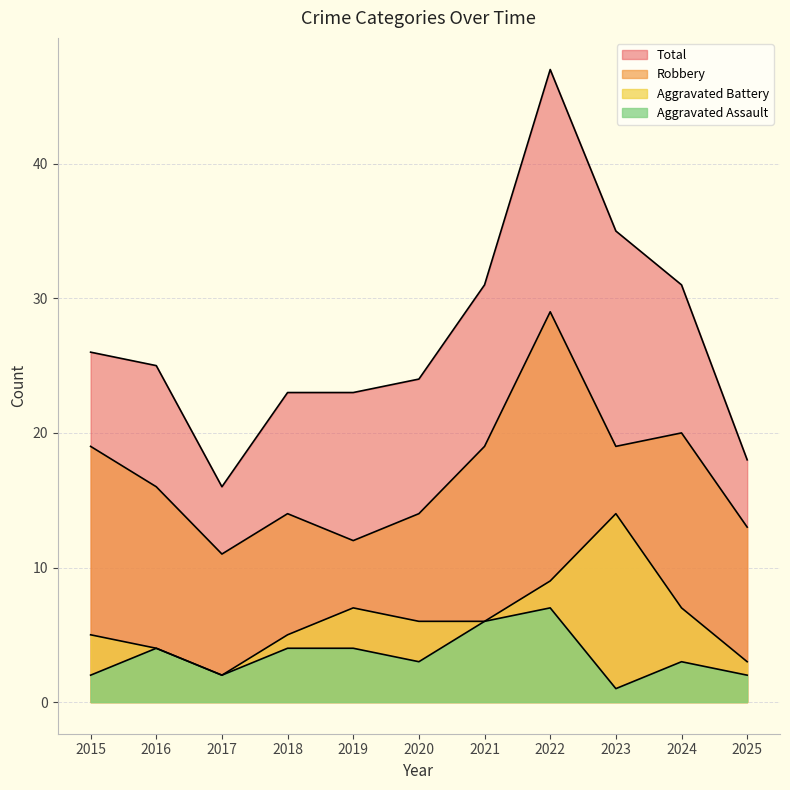

Count the number of data series in this chart.

4